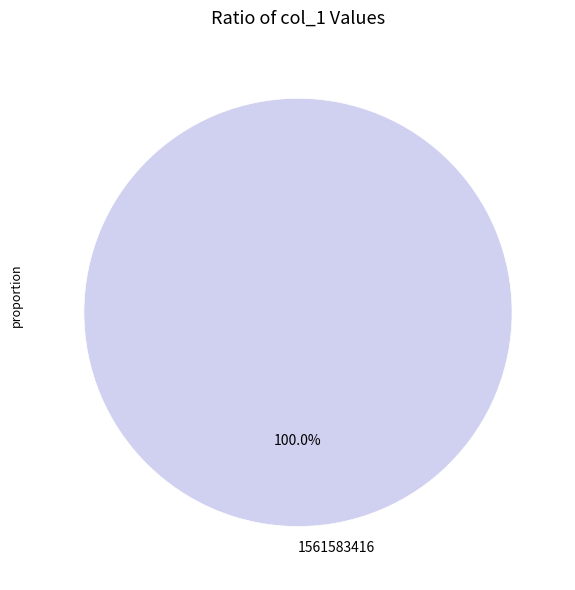

Is there a majority slice in this chart?

Yes